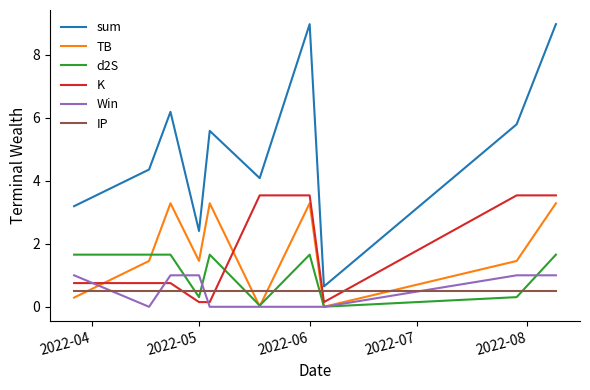

Count the number of data series in this chart.

6